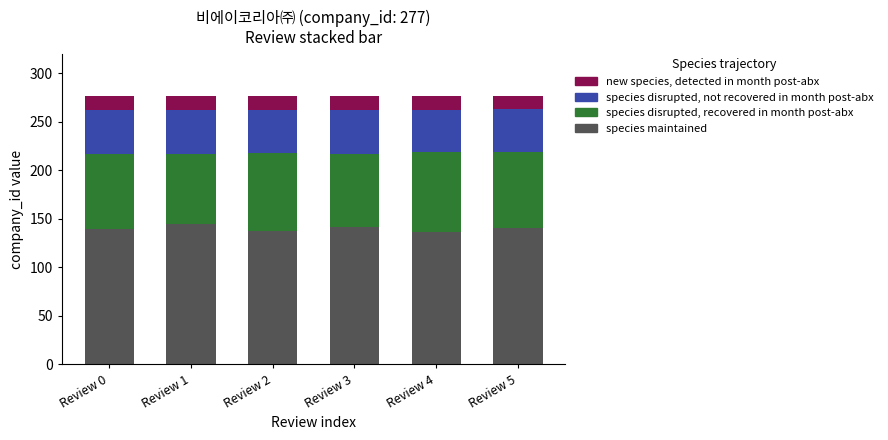

At which label does species maintained reach its peak?

Review 1